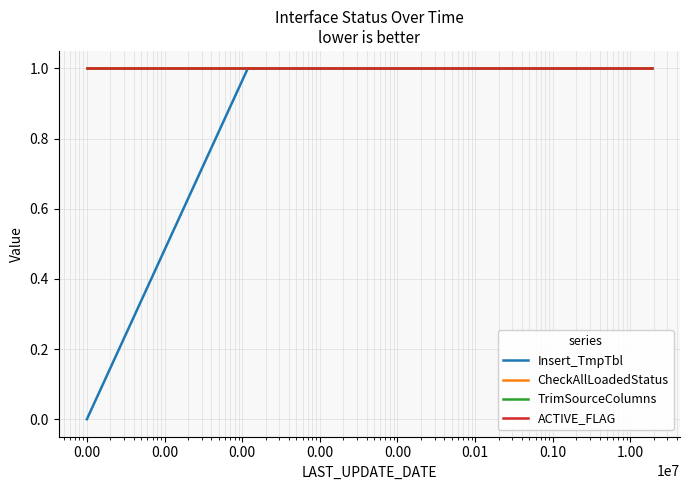

List the labels in order of CheckAllLoadedStatus value, largest first.

0.00, 0.00, 0.00